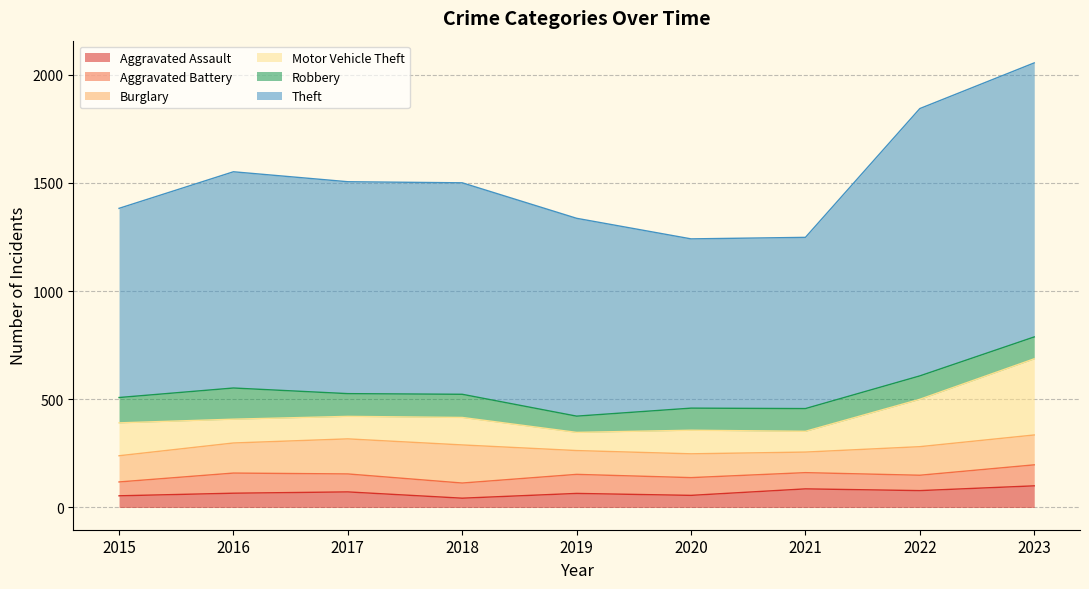

At how many categories does at least one series exceed 788?

8